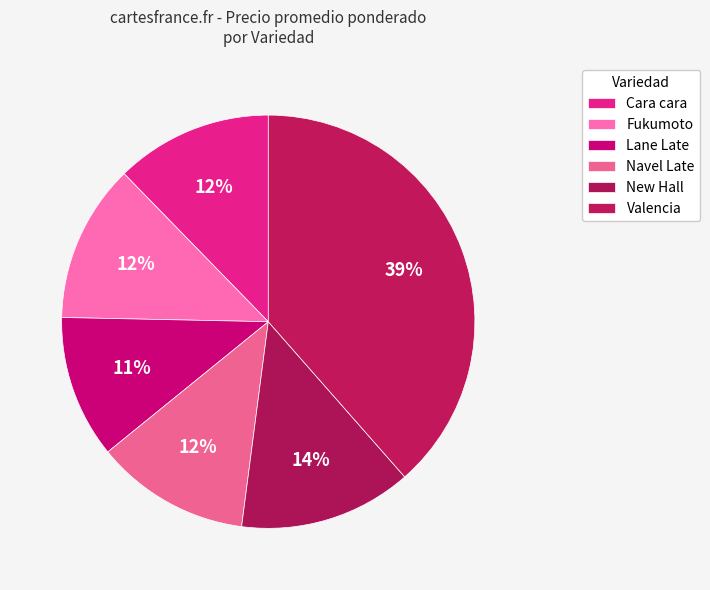

How many segments does this pie chart have?

6